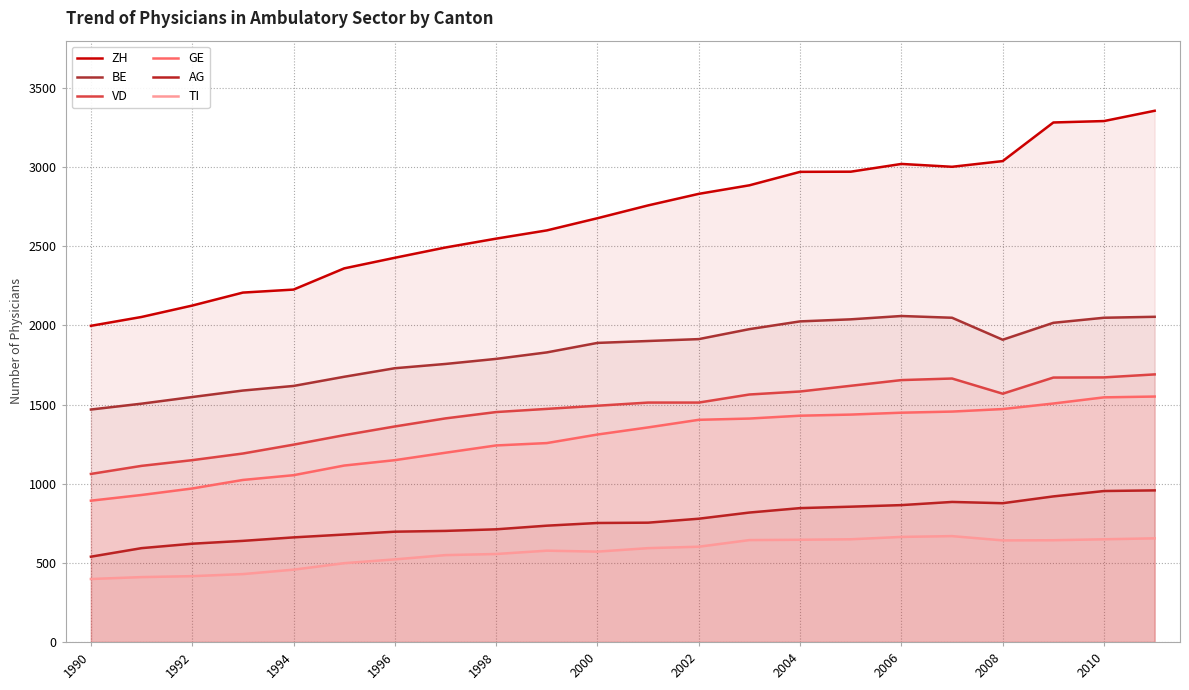

In AG, how many points are higher than both neighbors (excluding endpoints)?

1